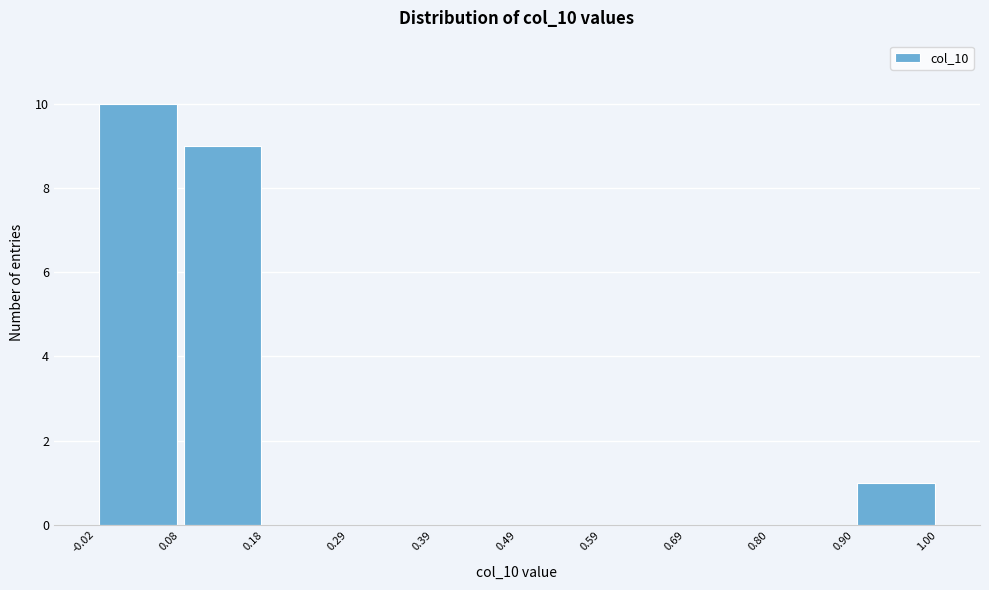

Reading left to right, transcribe this chart: for each bar, give the range it covers on the x-axis and its height. The values are not printed on the chart, so give them approximately, as read against the axis.

-0.02 to 0.08: 10
0.08 to 0.18: 9
0.18 to 0.29: 0
0.29 to 0.39: 0
0.39 to 0.49: 0
0.49 to 0.59: 0
0.59 to 0.69: 0
0.69 to 0.80: 0
0.80 to 0.90: 0
0.90 to 1.00: 1